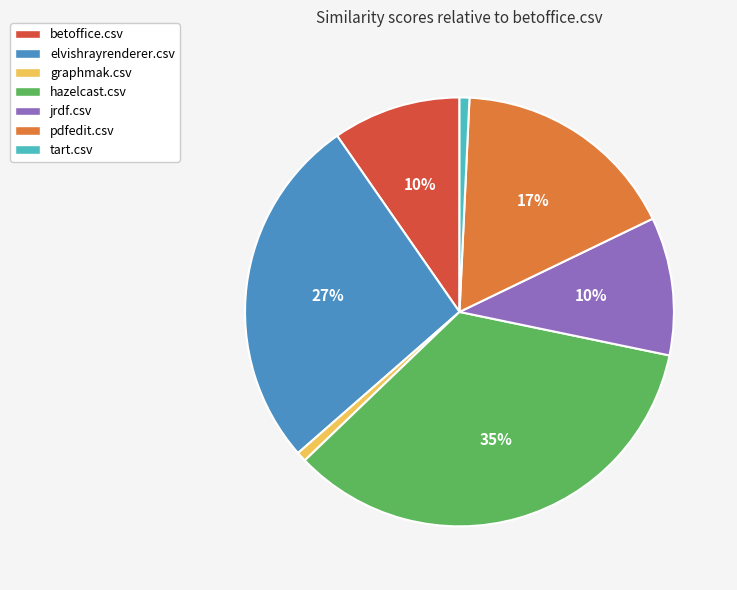

Which category has the biggest portion of the pie?

hazelcast.csv